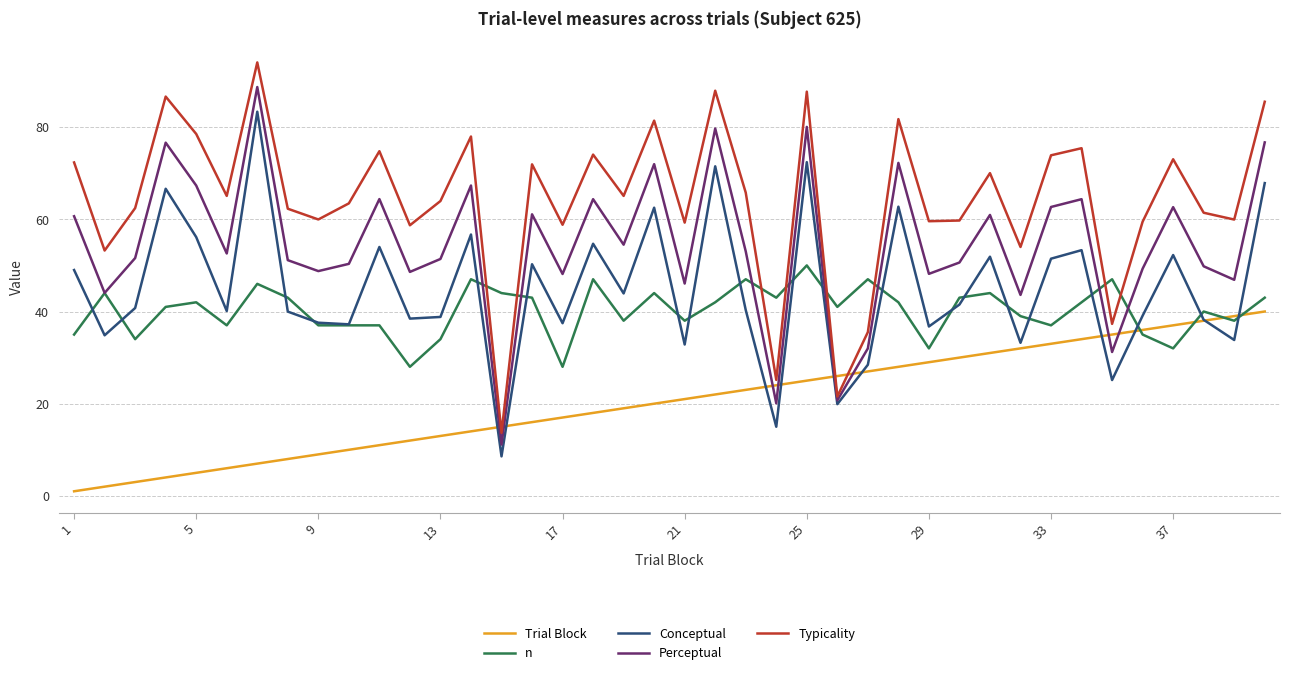

Is this an area chart (filled region under the line)?

No